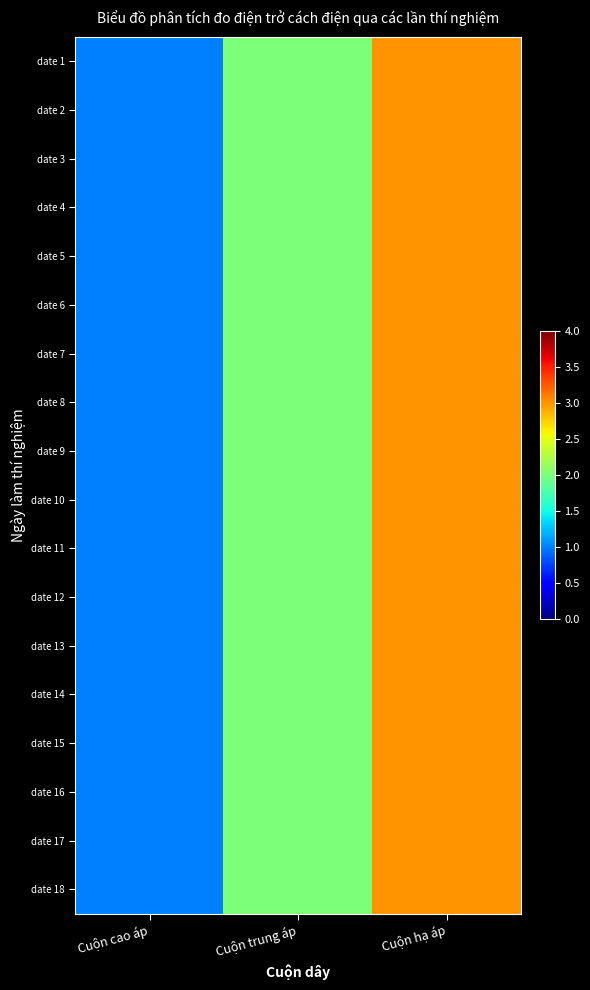

Which series has the largest range (max minus min)?

date 1